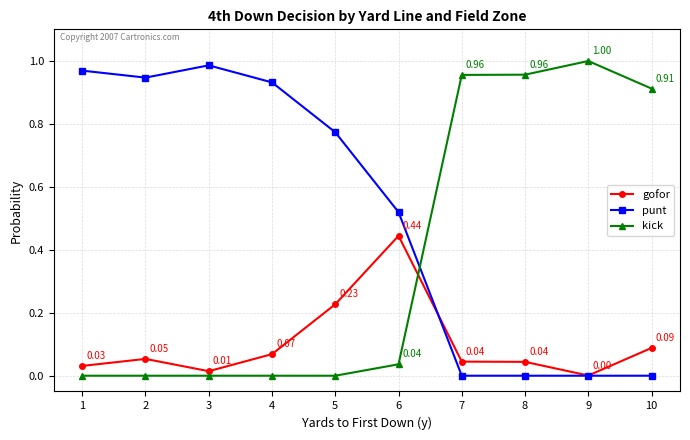

Rank the series by their average value, from lowest to highest.

gofor, kick, punt